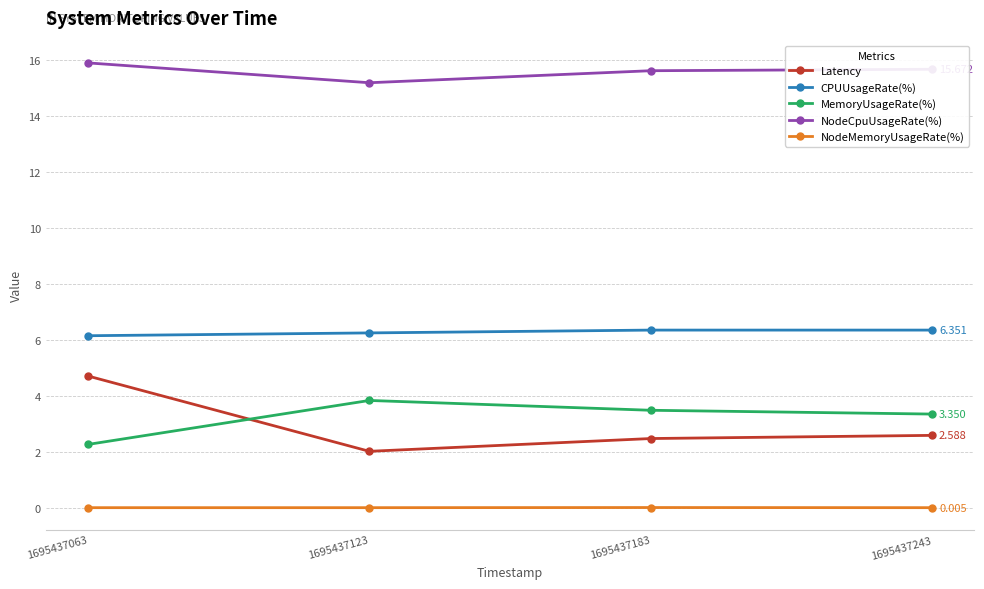

What is the spread (max minus min) of values at 1695437063?

15.9